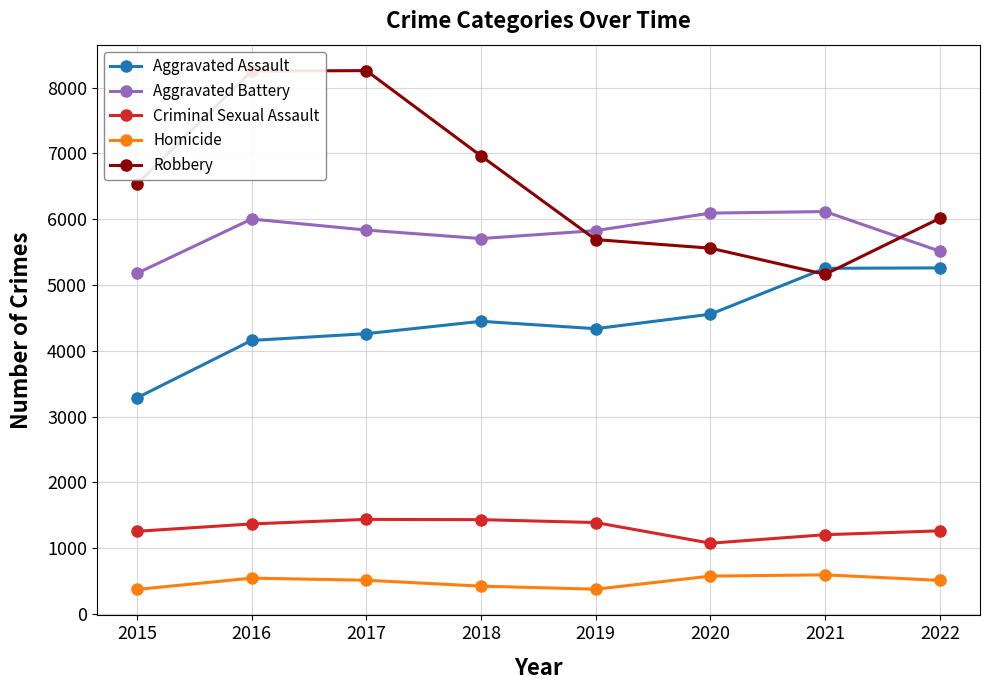

At which category does Aggravated Battery reach its first local valley?

2018